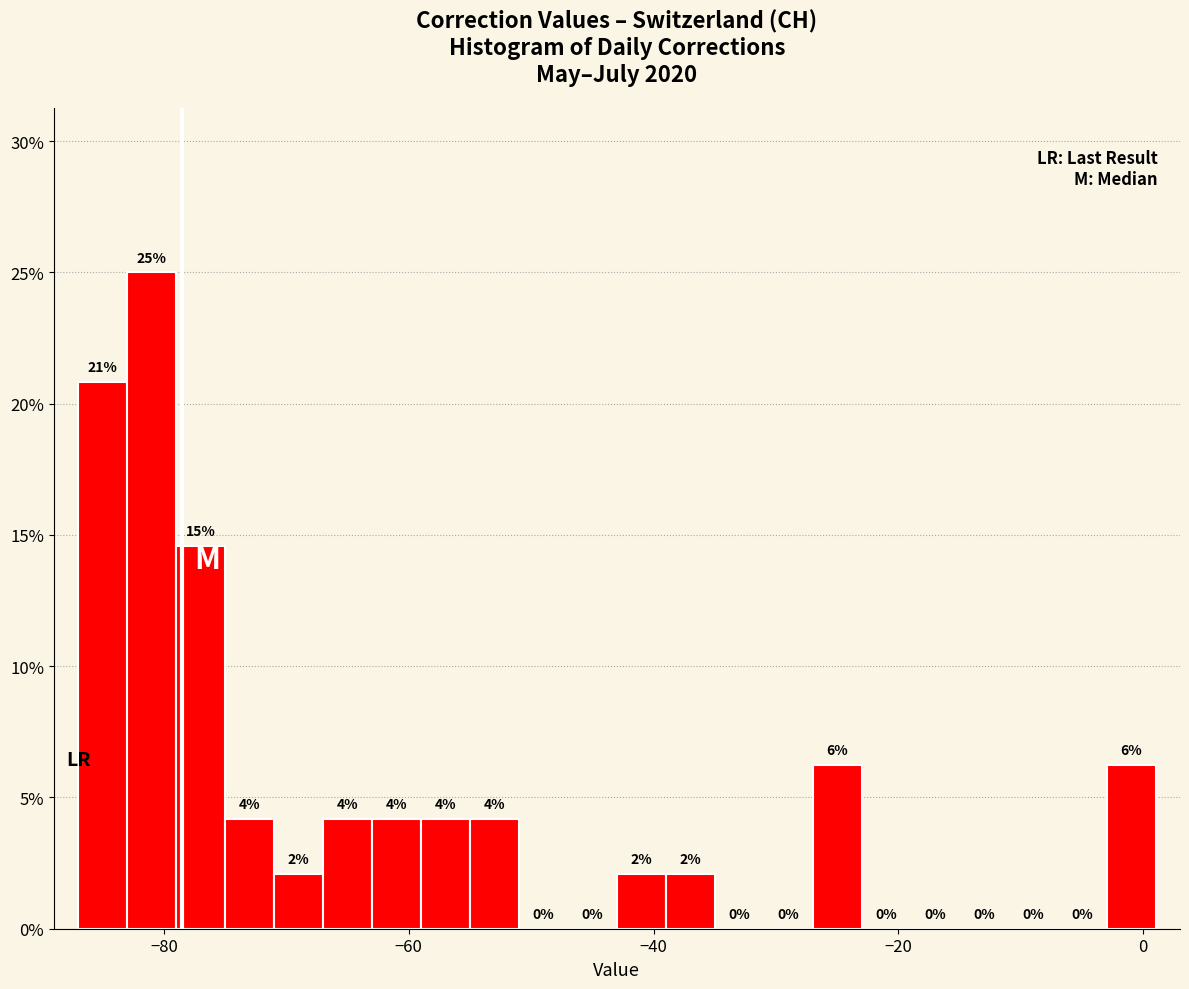

Around what value on the x-axis is the tallest bar? Give the approximate position of its centre, as read against the axis.

-80